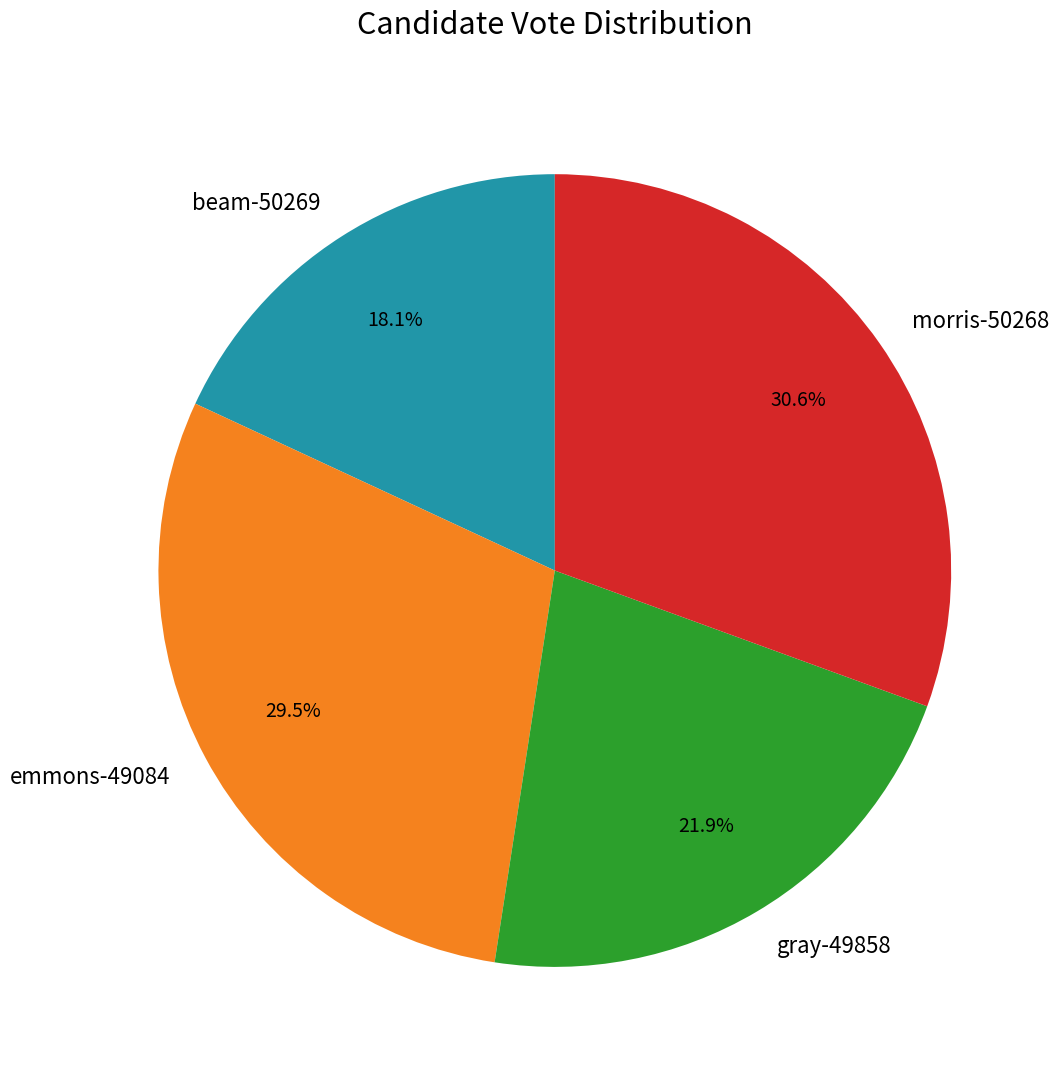

True or false: gray-49858 accounts for 22% of the total.

True